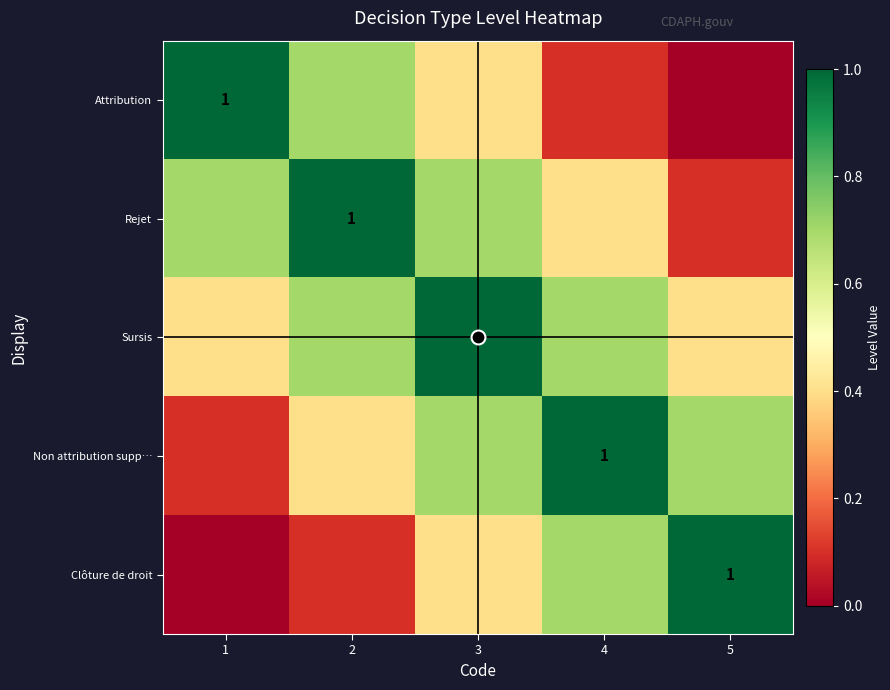

Is it true that Attribution equals 0.2 at 2?

False